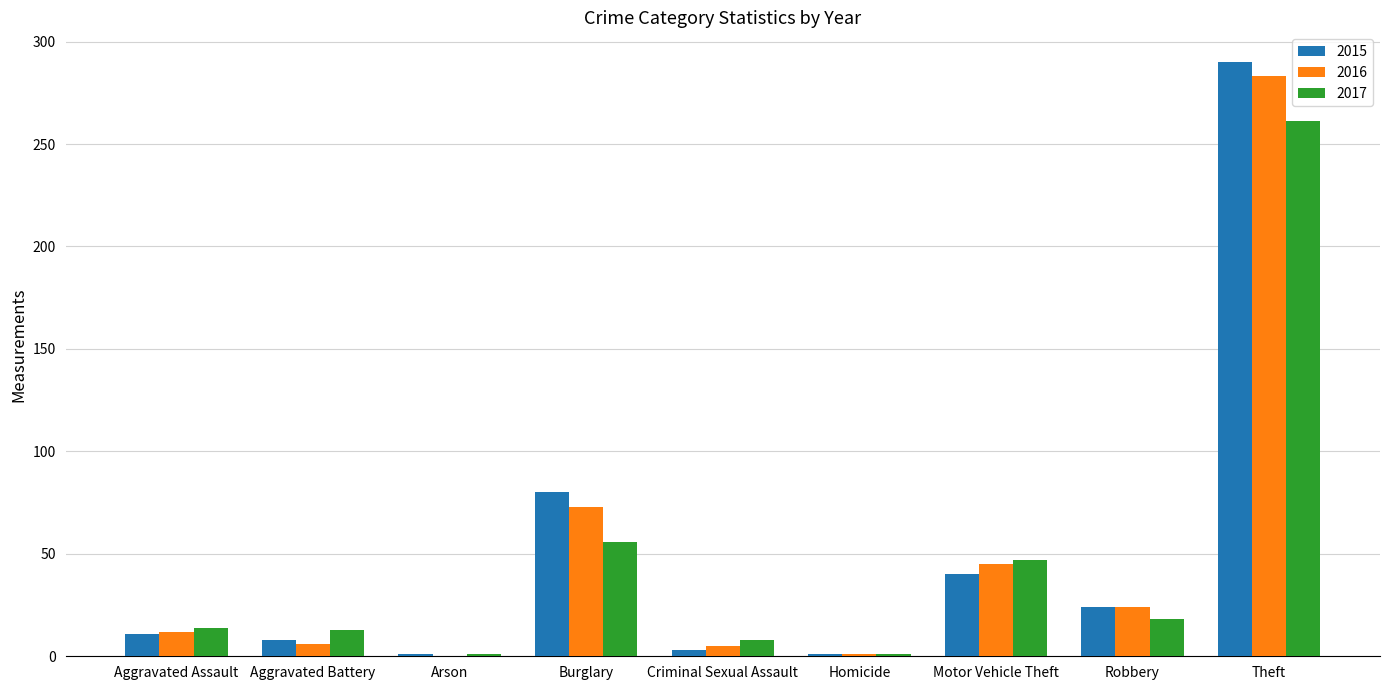

What is the spread (max minus min) of values at Theft?

29